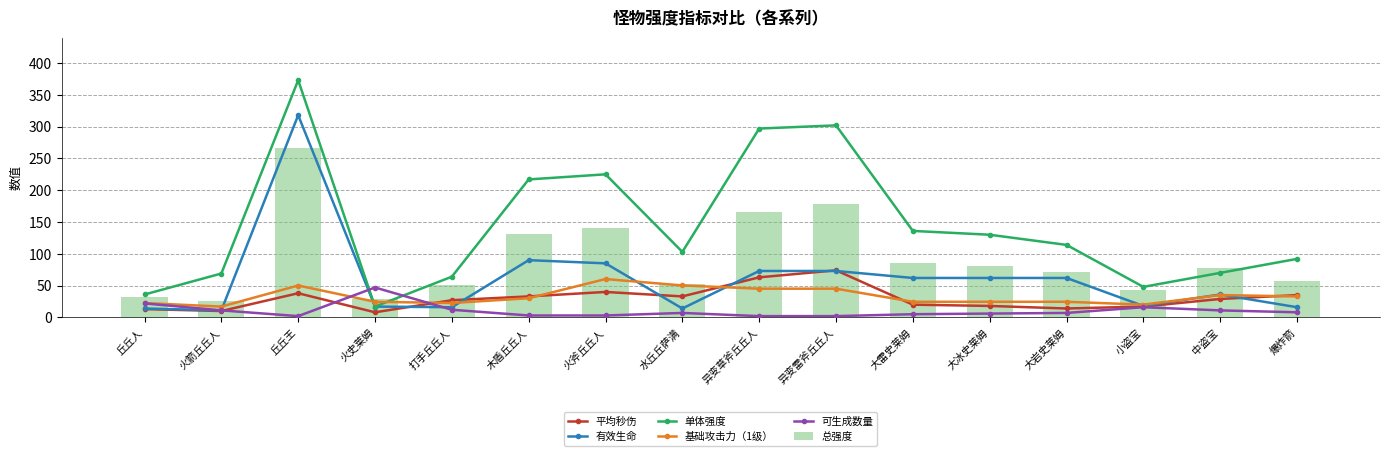

Rank the series at 火史莱姆 from highest to lowest value.

可生成数量, 总强度, 基础攻击力（1级）, 有效生命, 单体强度, 平均秒伤